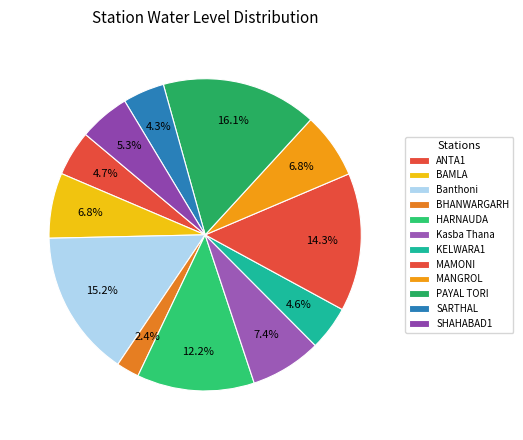

Does any single category account for the majority?

No